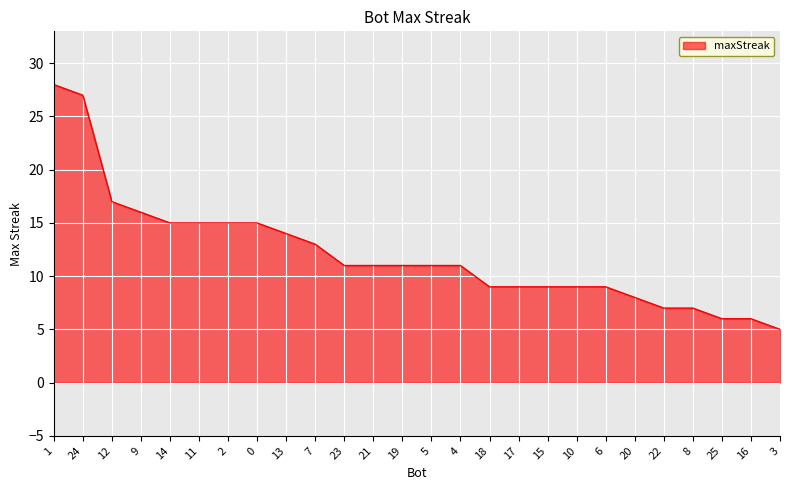

Is it true that the value at 3 is 5?

True